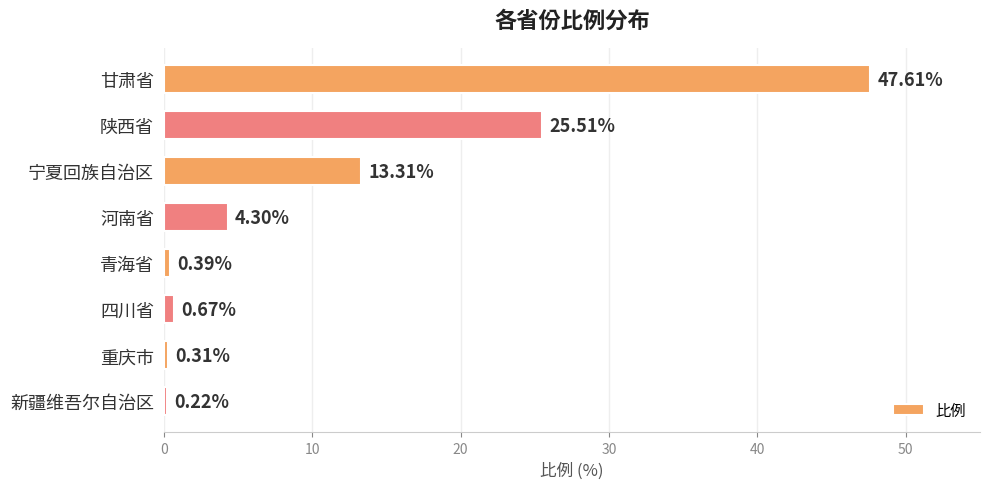

How many bars are there in total?

8